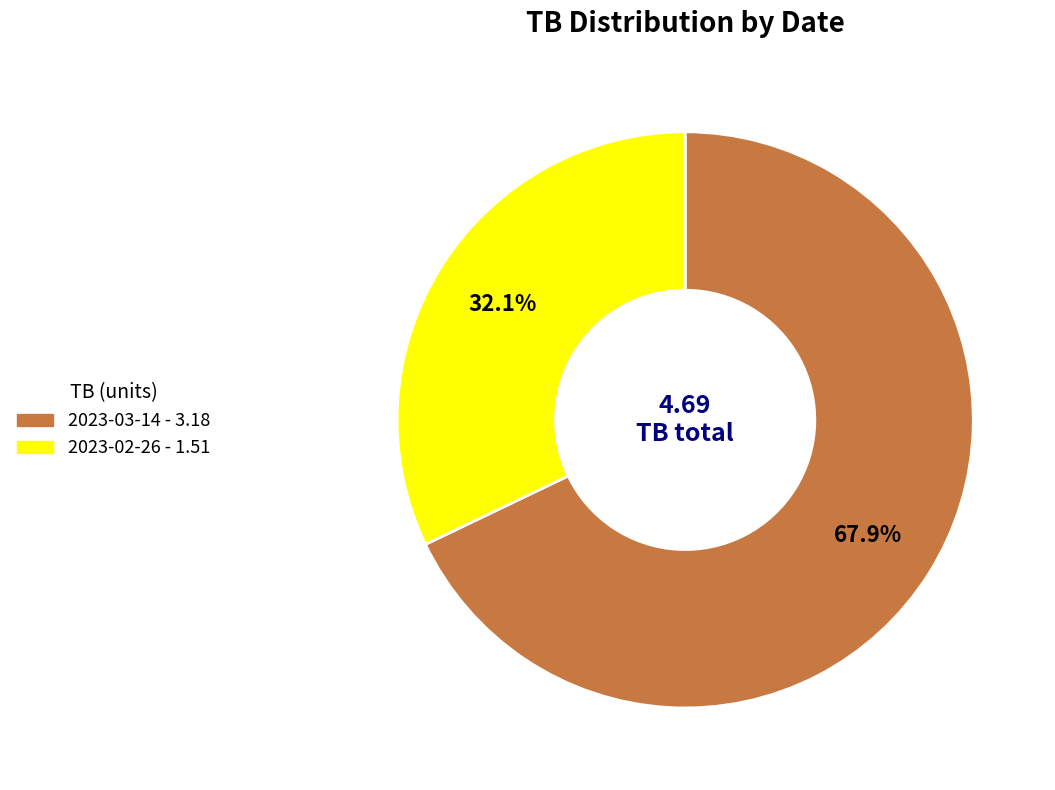

To the nearest percent, what is the combined percentage of 2023-02-26 and 2023-03-14?

100%